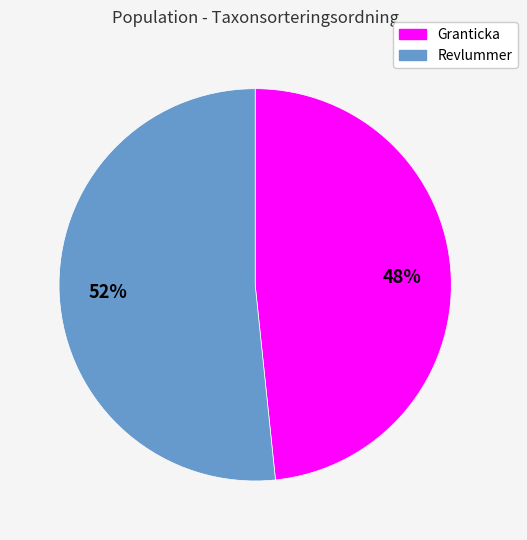

To the nearest percent, what is the average slice percentage?

50%